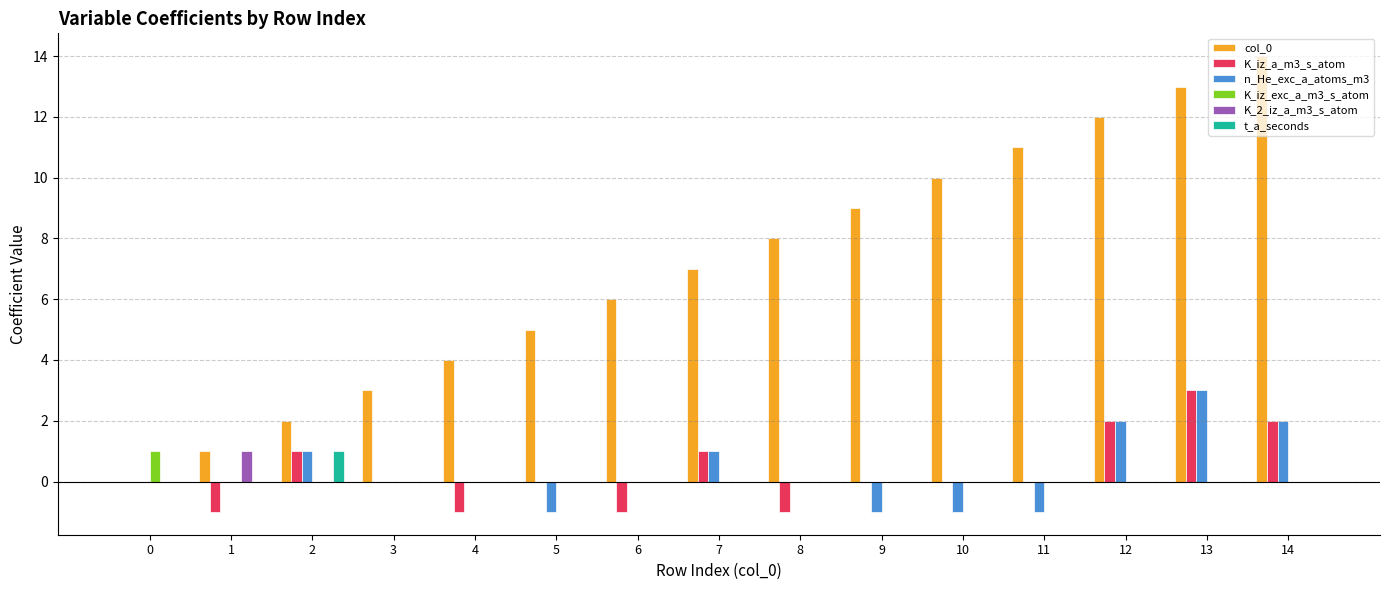

How many groups of bars are there?

15